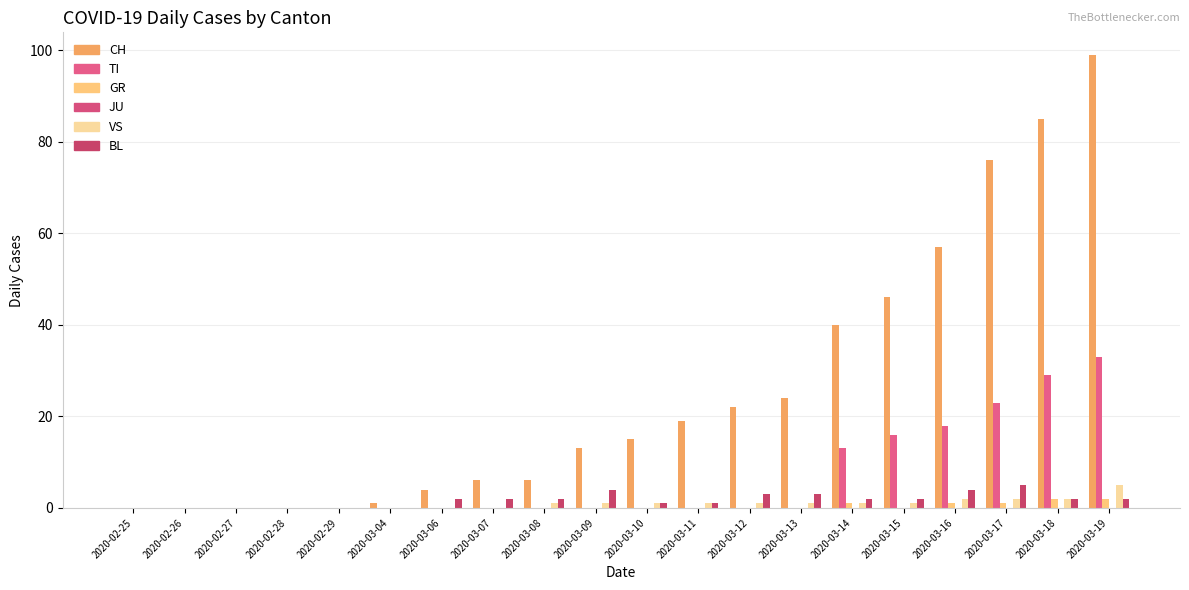

Does the chart contain stacked bars?

No